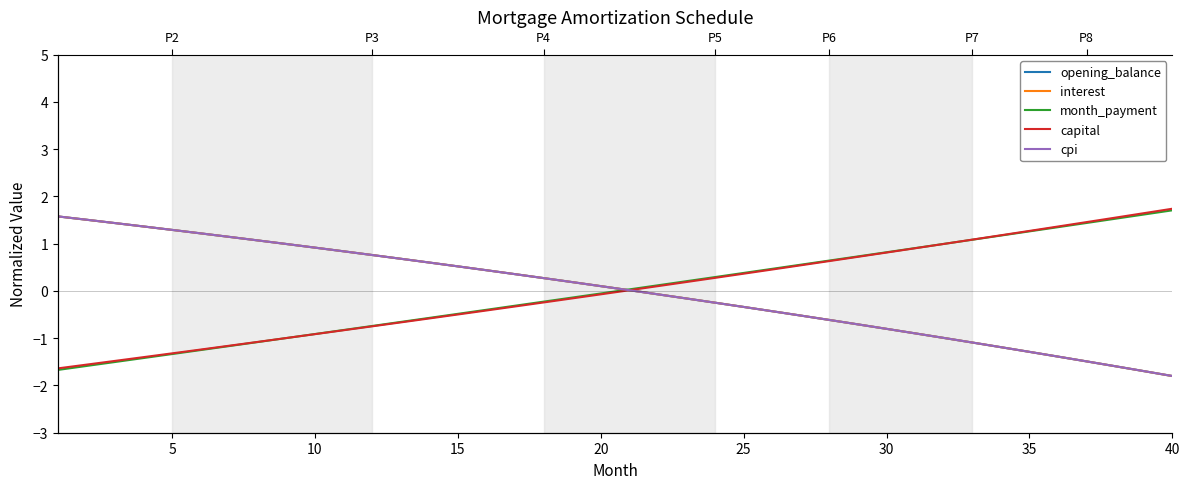

Which category has the lowest value in the interest series?

39